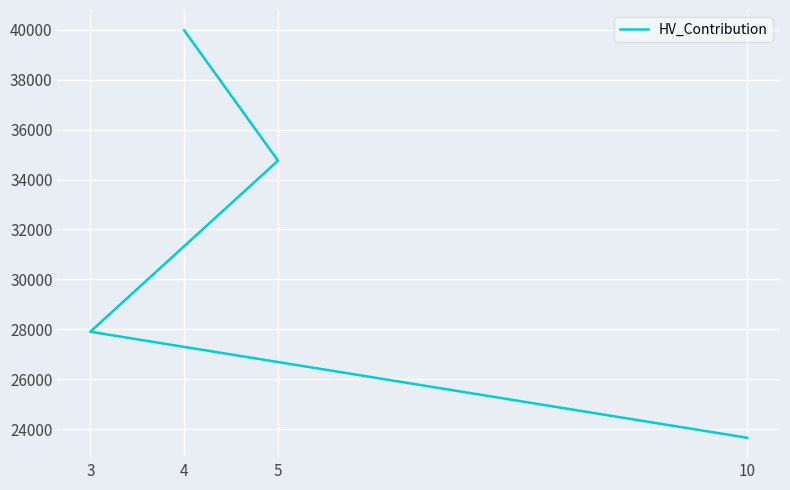

What is the difference between the maximum and minimum values?

16313.4